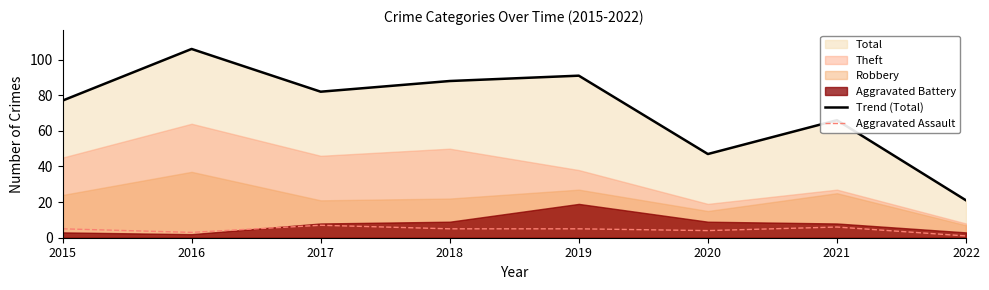

What is the difference between the maximum and minimum values in the Trend (Total) series?

85